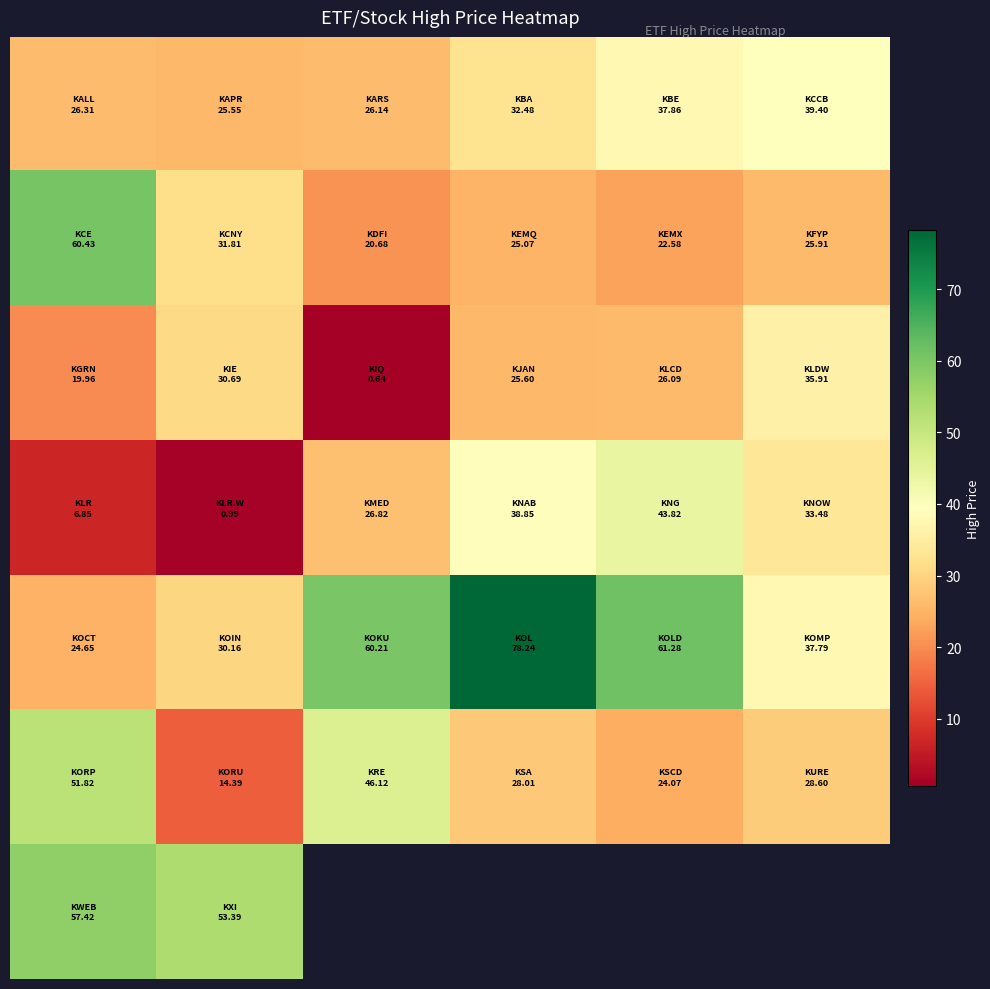

At how many categories does at least one series exceed 48?

5